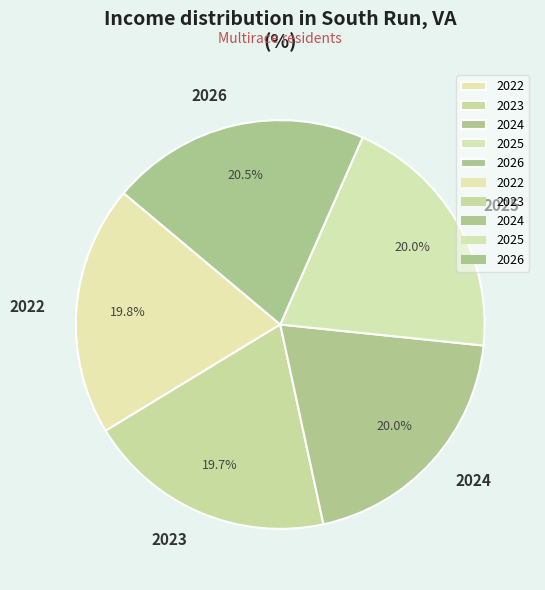

How much of the chart is everything except 2025?

80.0%